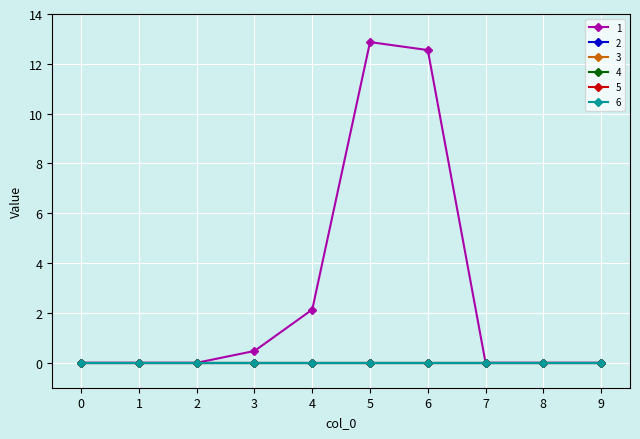

Which series has the largest range (max minus min)?

1